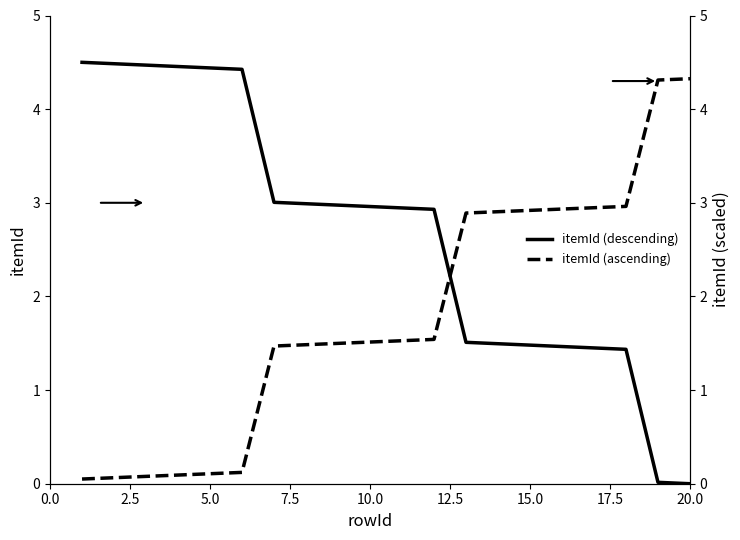

The itemId (descending) series shows 3.0 at 20.0. True or false?

False